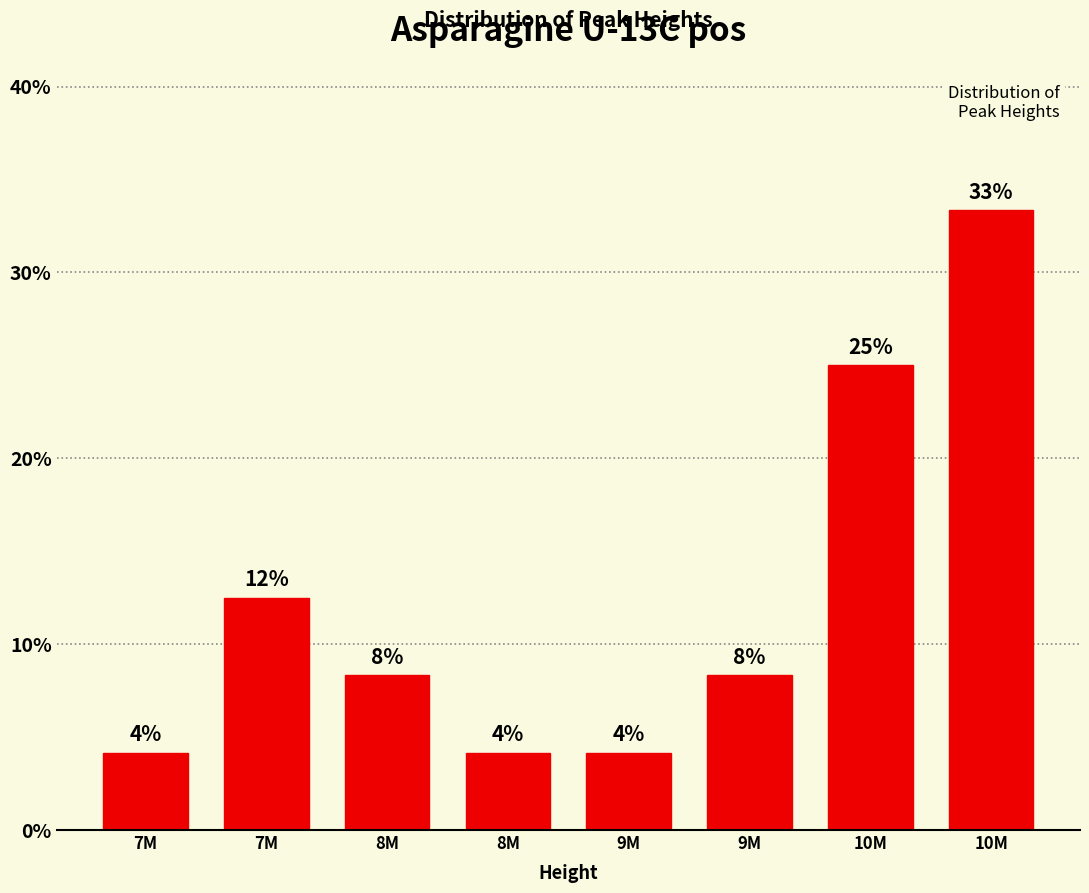

Does the chart contain any negative values?

No